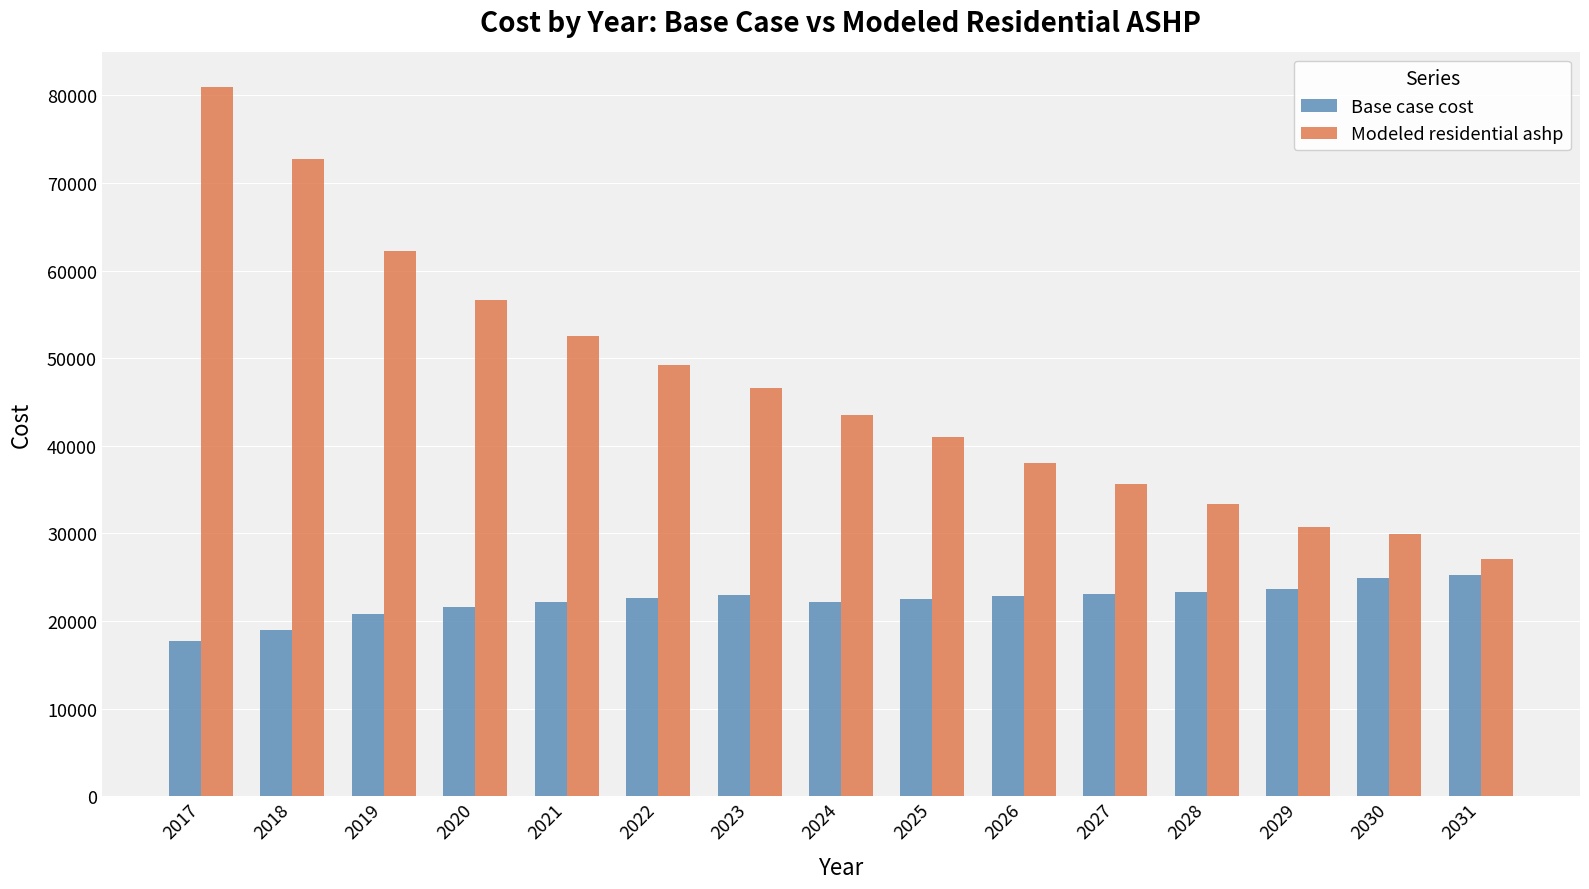

At how many categories does at least one series exceed 76494?

1